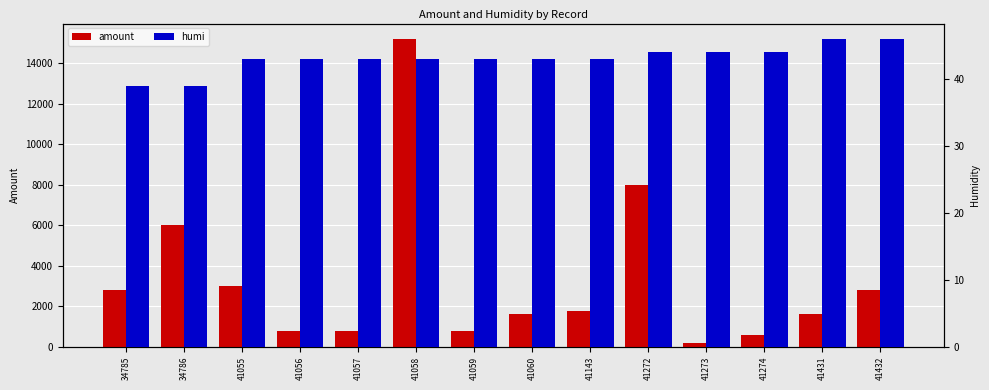

Are the bars horizontal?

No